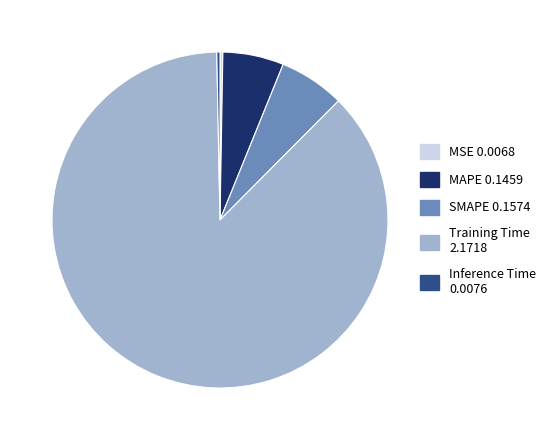

Is there any slice that represents more than half of the pie?

Yes